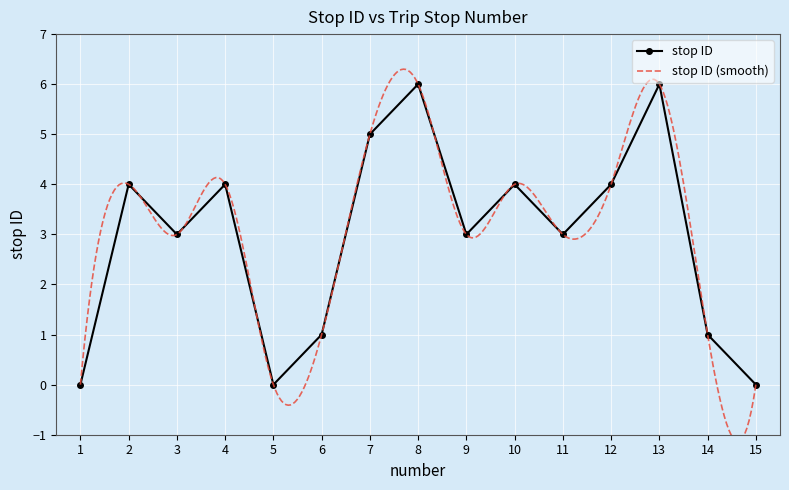

How many interior local peaks (higher than both neighbors) does the data have?

5